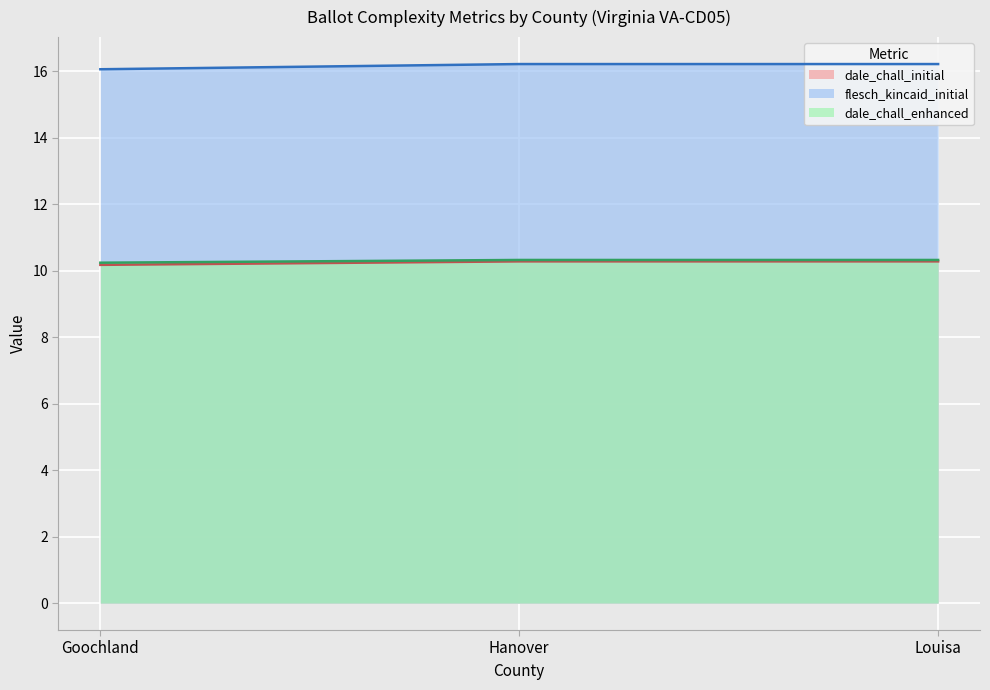

The dale_chall_initial series shows 10.2 at Goochland. True or false?

True